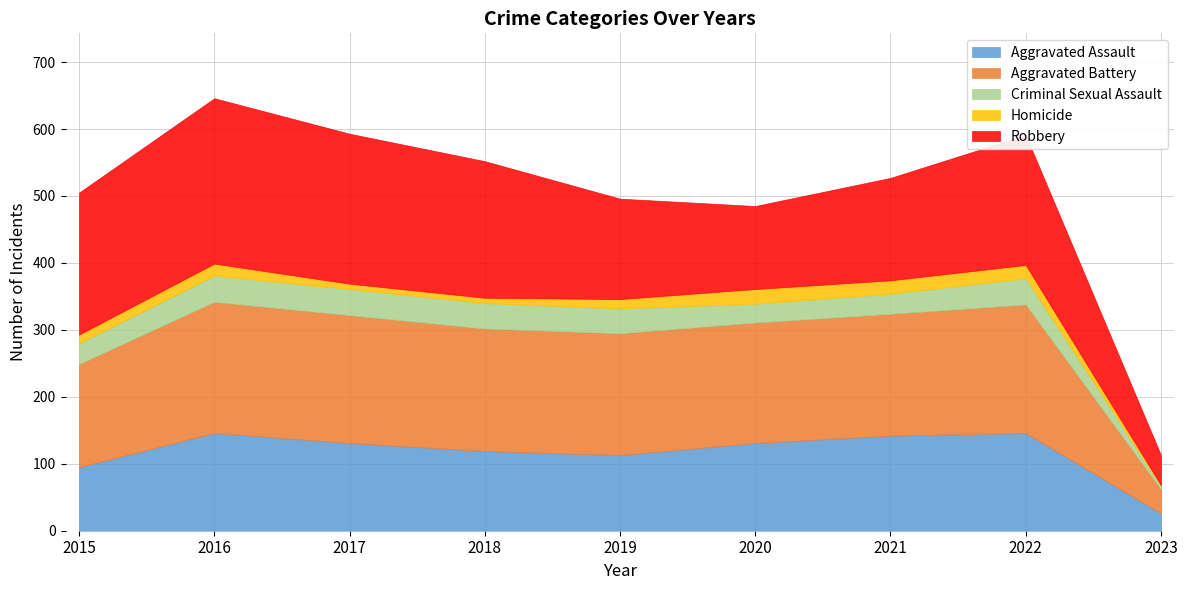

Does the chart have visible grid lines?

Yes